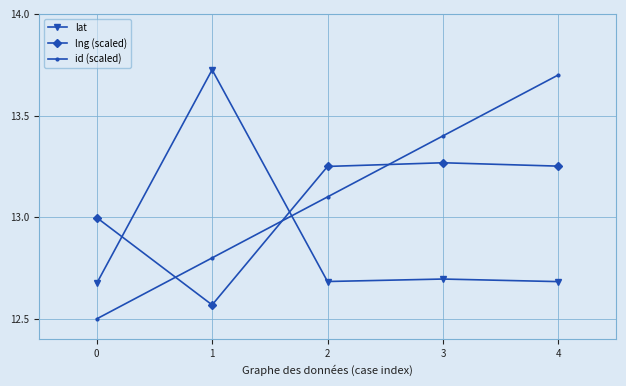

Rank the series by their maximum value, from lowest to highest.

lng (scaled), id (scaled), lat